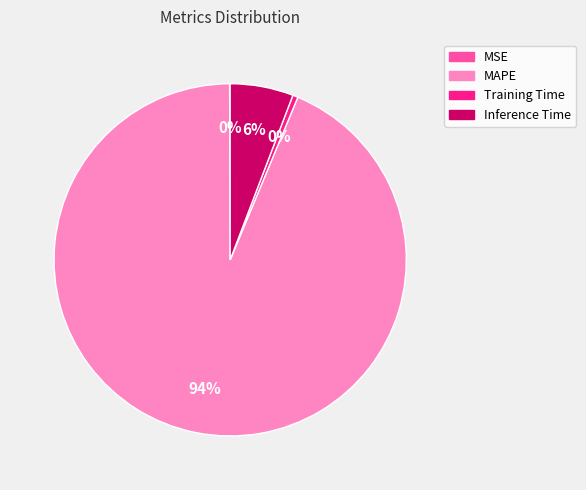

Does any single category account for the majority?

Yes